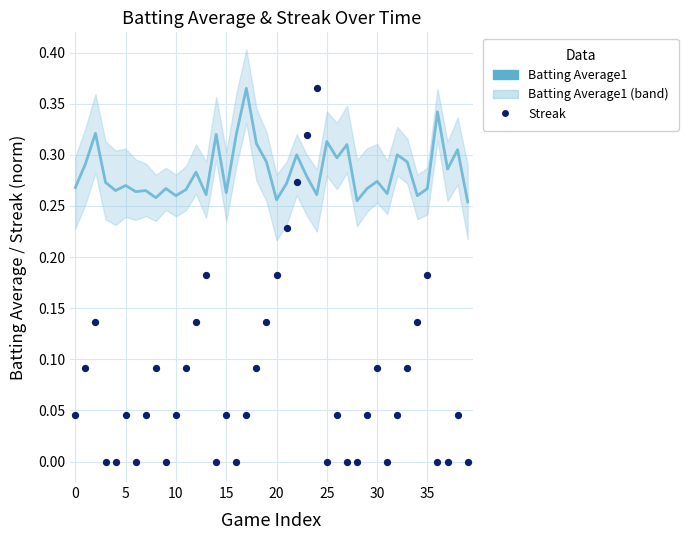

What is the total value across all series at 16?

0.3